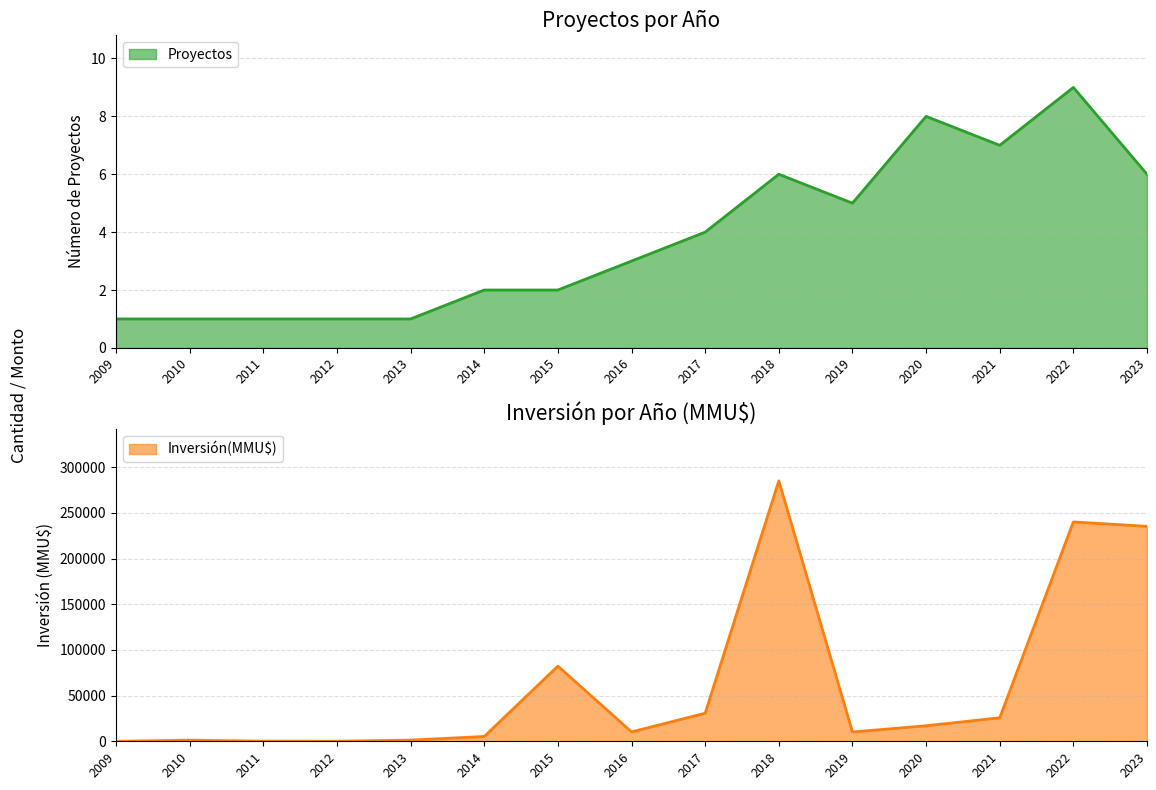

What is the sum of the Inversión(MMU$) values at 2019 and 2010?

11413